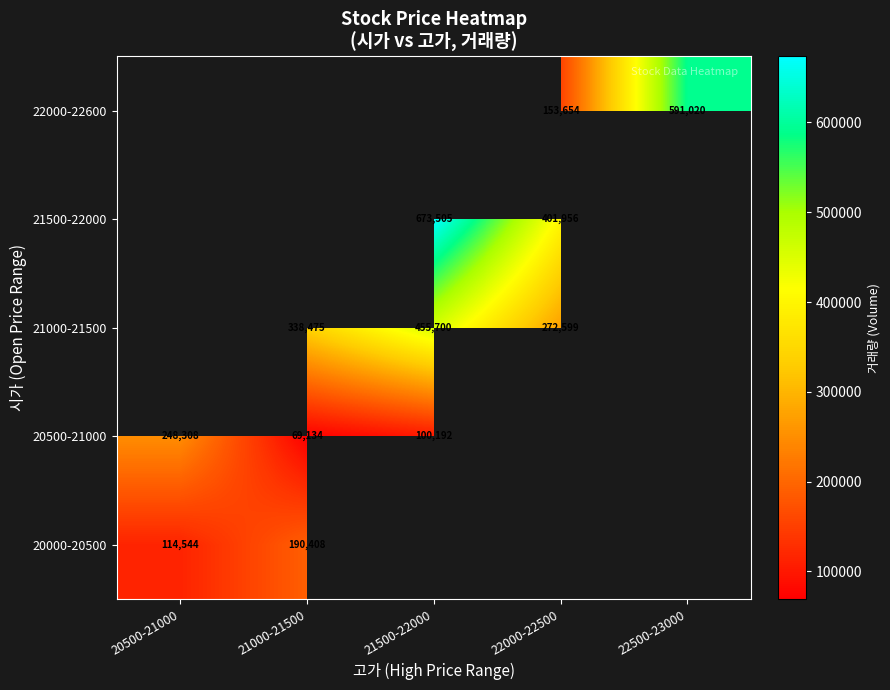

What is the sum of the 20500-21000 values at 20500-21000 and 21500-22000?

348500